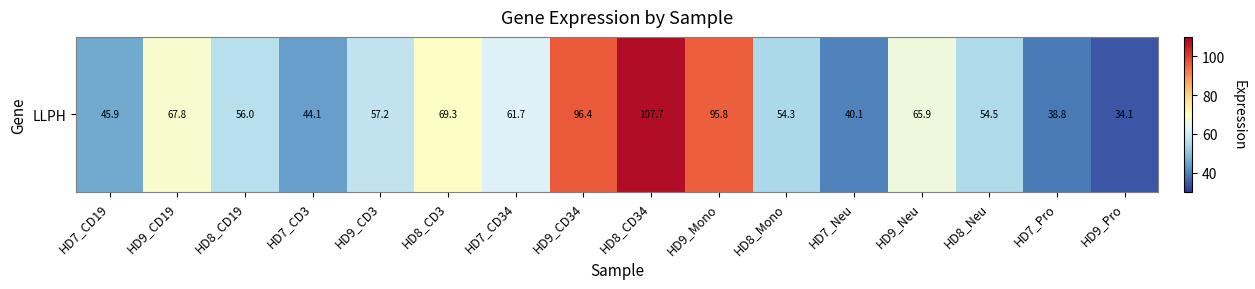

Rank the categories by value from lowest to highest.

HD9_Pro, HD7_Pro, HD7_Neu, HD7_CD3, HD7_CD19, HD8_Mono, HD8_Neu, HD8_CD19, HD9_CD3, HD7_CD34, HD9_Neu, HD9_CD19, HD8_CD3, HD9_Mono, HD9_CD34, HD8_CD34